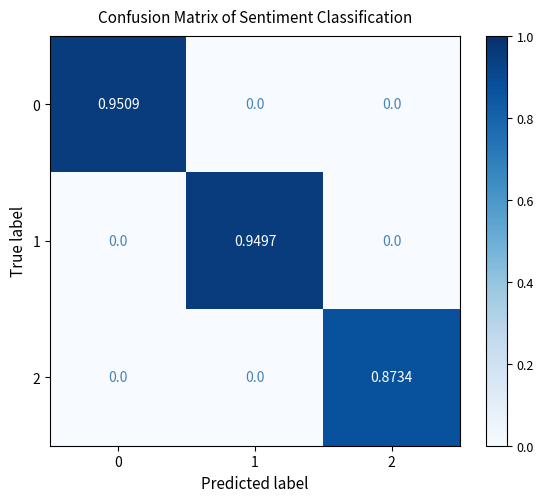

Is the value of 1 at 1 greater than the value of 2 at 2?

Yes